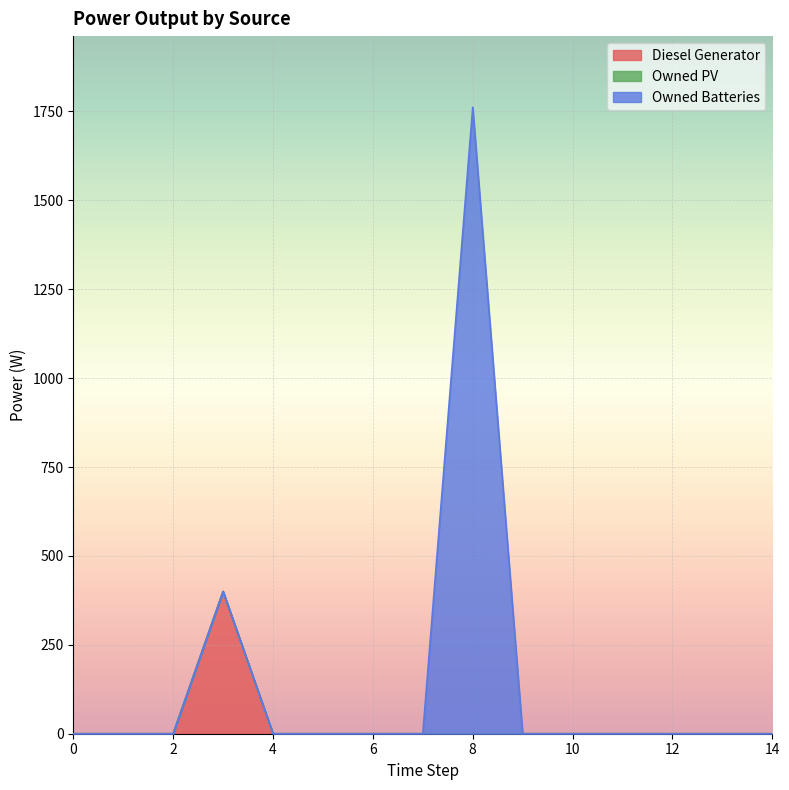

How many lines are shown in the chart?

3